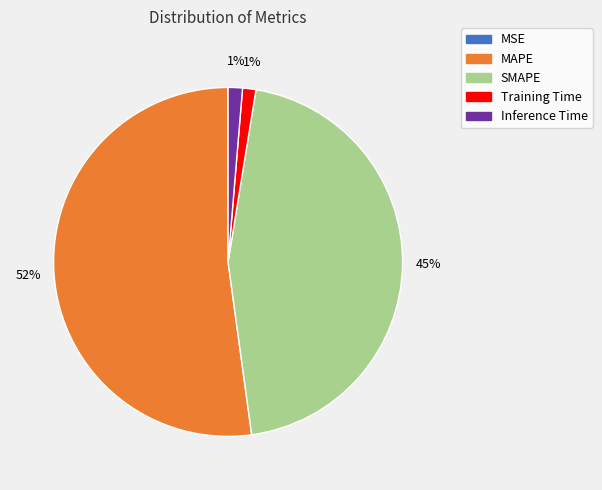

Do Training Time and Inference Time together represent more than half of the pie?

No